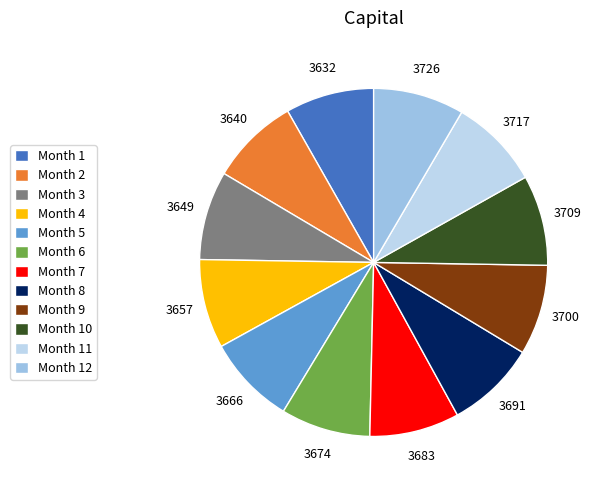

Does Month 6 account for over 50% of the chart?

No